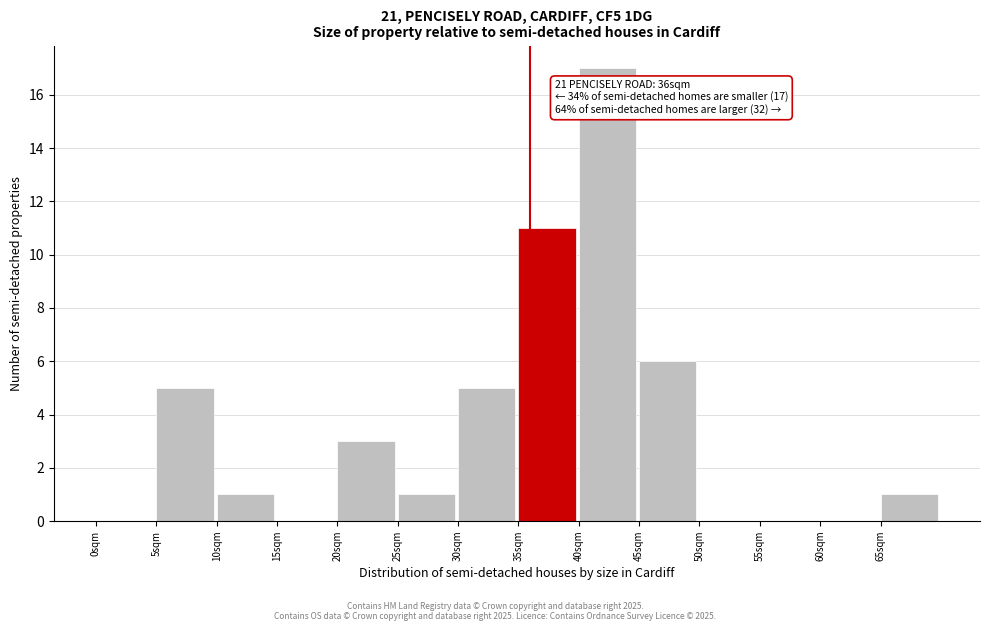

Over which range of the x-axis is the bar tallest?

40 to 45